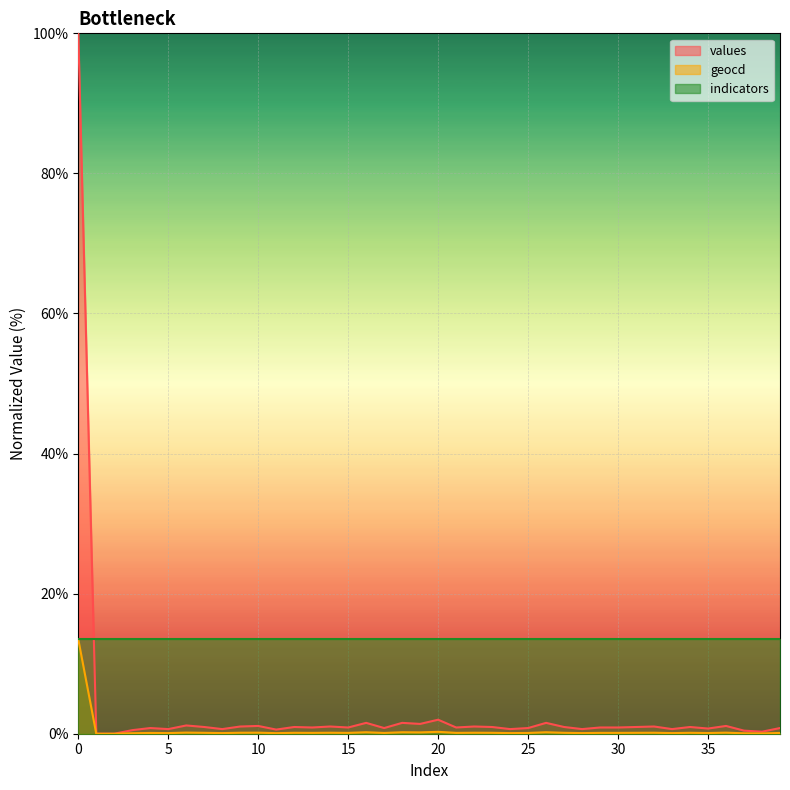

Between 10 and 18, which series saw the biggest shift?

values